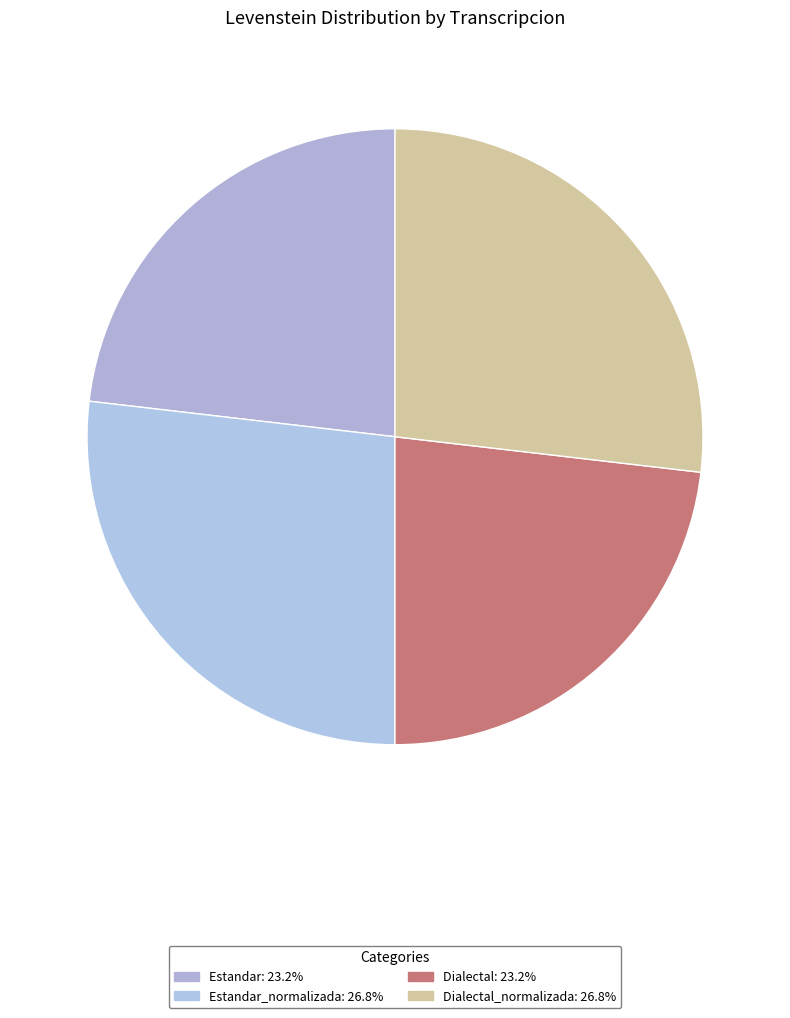

How many slices are in this pie chart?

4